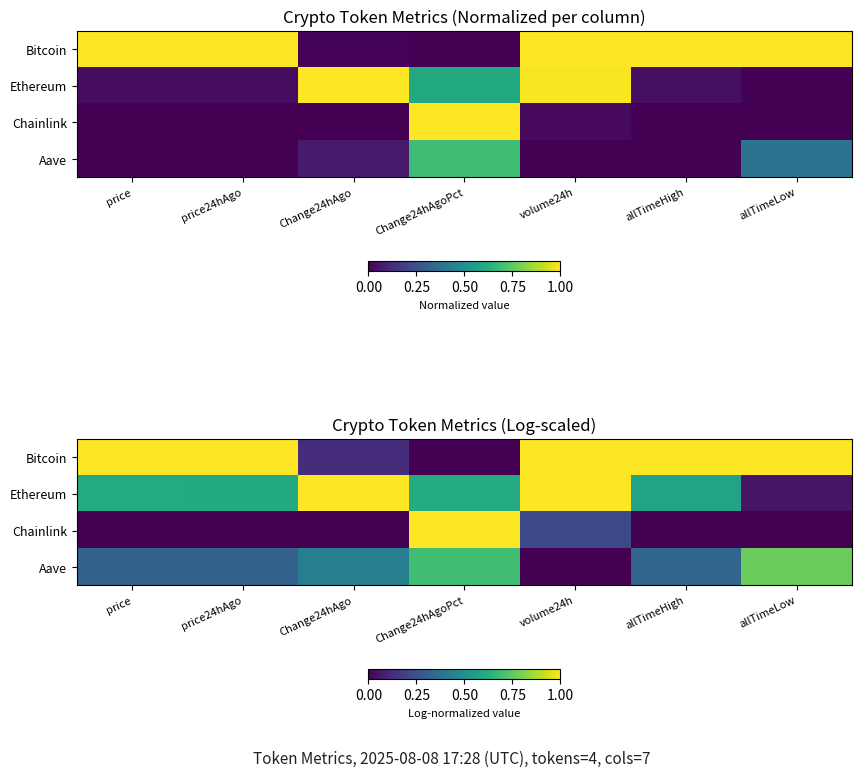

What is the maximum value for Chainlink?

1.0